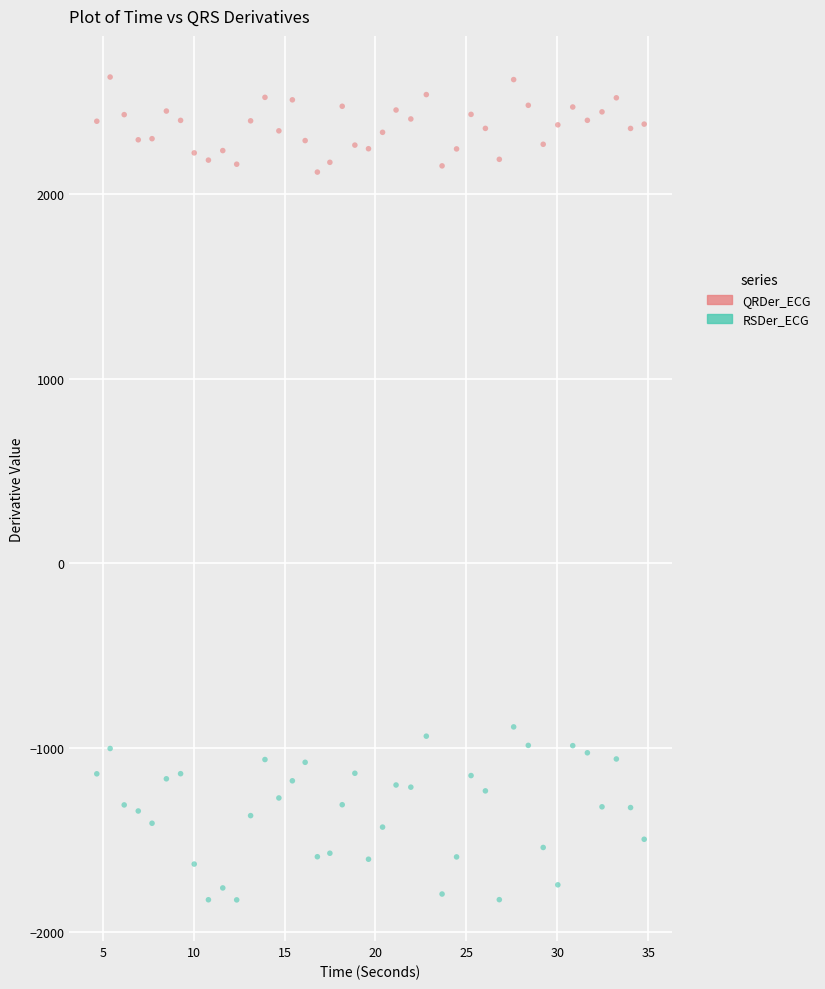

Across all data points, what is the range of X values (max minus min)?

30.1